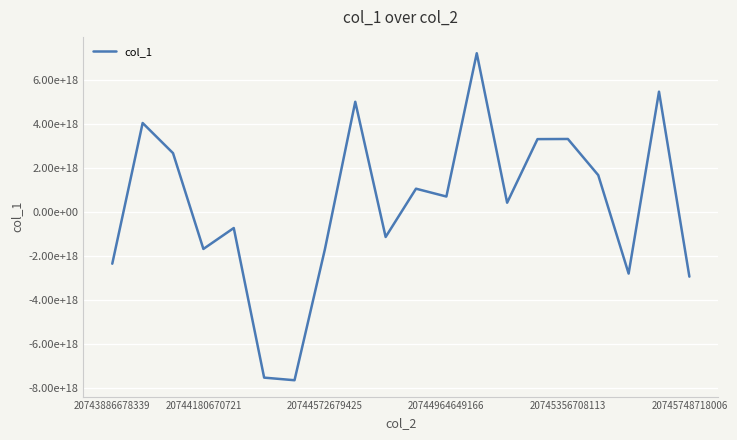

Is this an area chart (filled region under the line)?

No